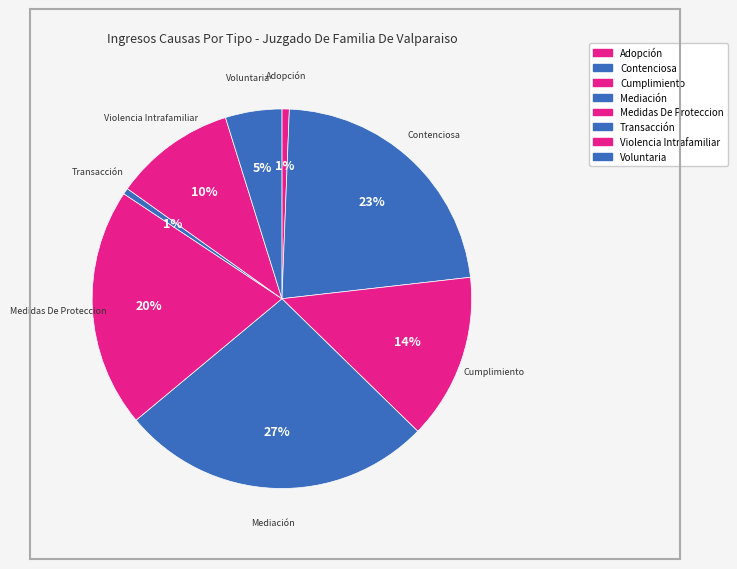

What is the smallest slice in the pie chart?

Transacción